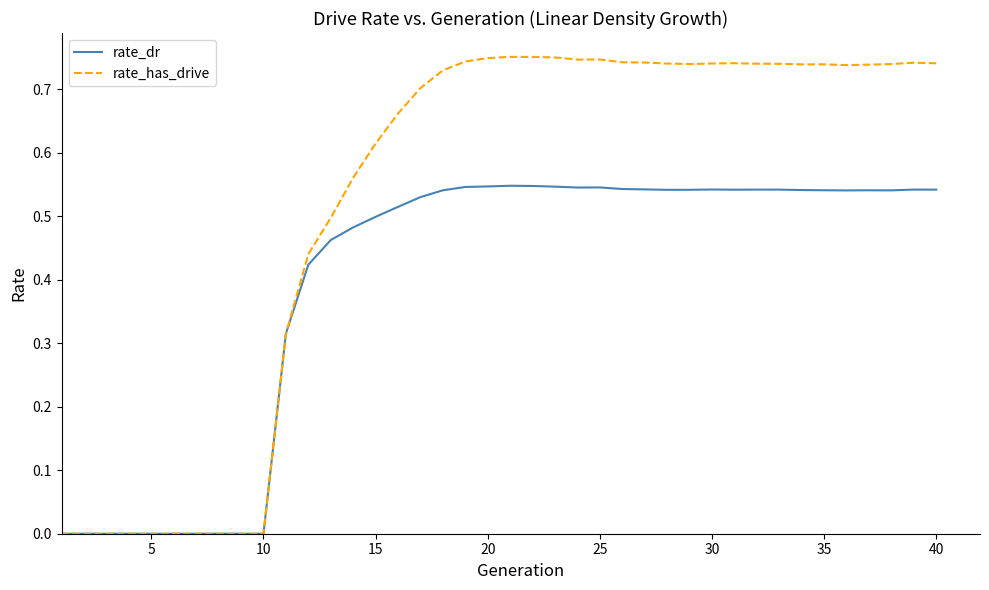

Rank the series by their average value, from highest to lowest.

rate_has_drive, rate_dr